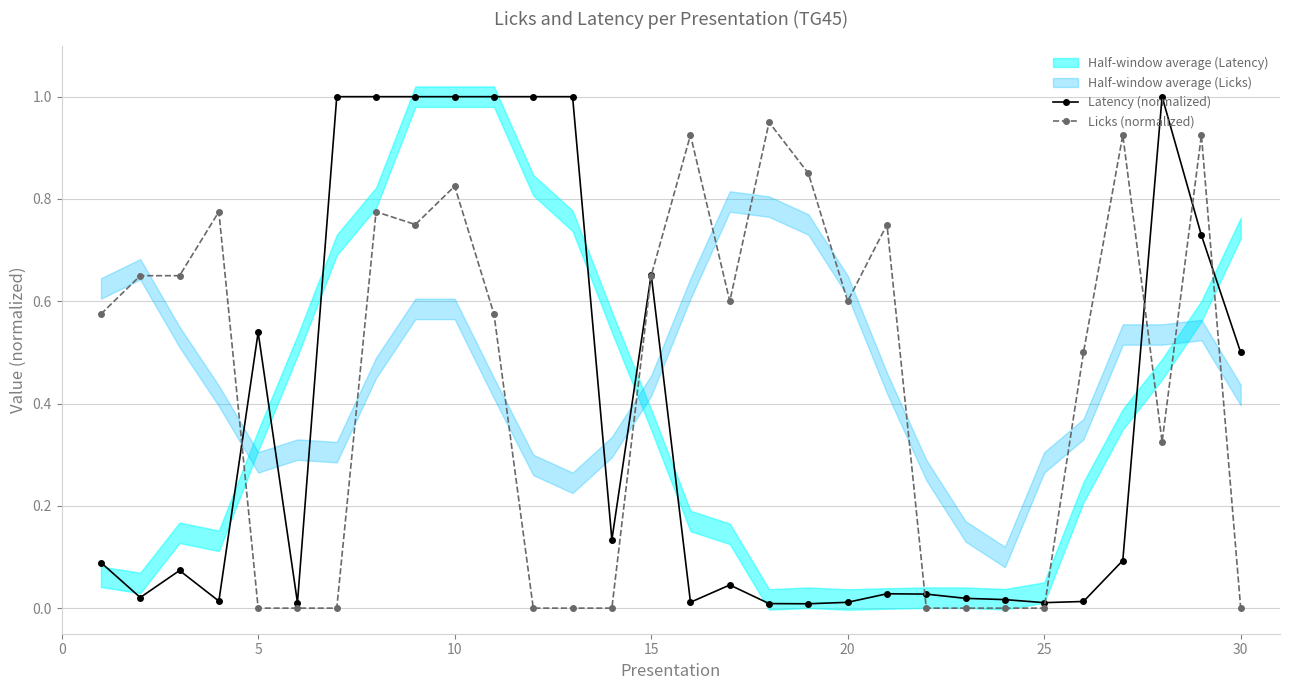

The value of Licks (normalized) at 5 is 0.3. True or false?

False